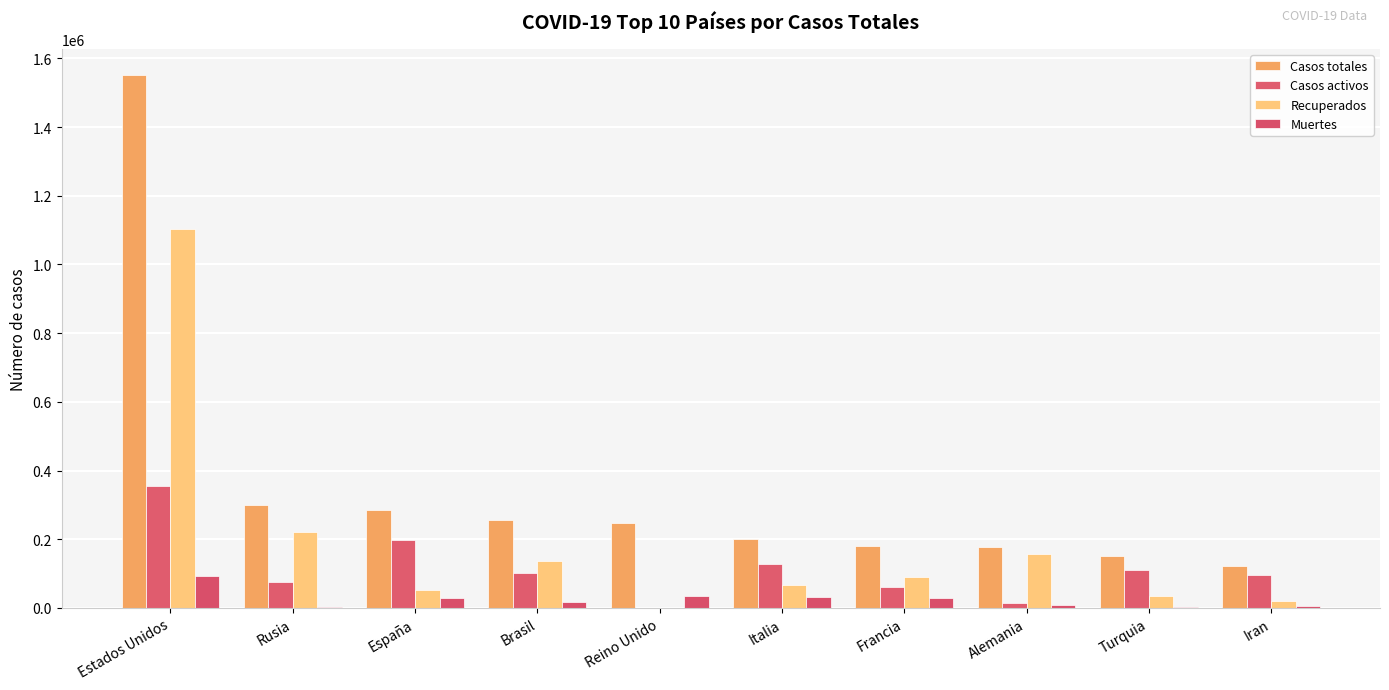

What are all the series names shown in the legend?

Casos totales, Casos activos, Recuperados, Muertes